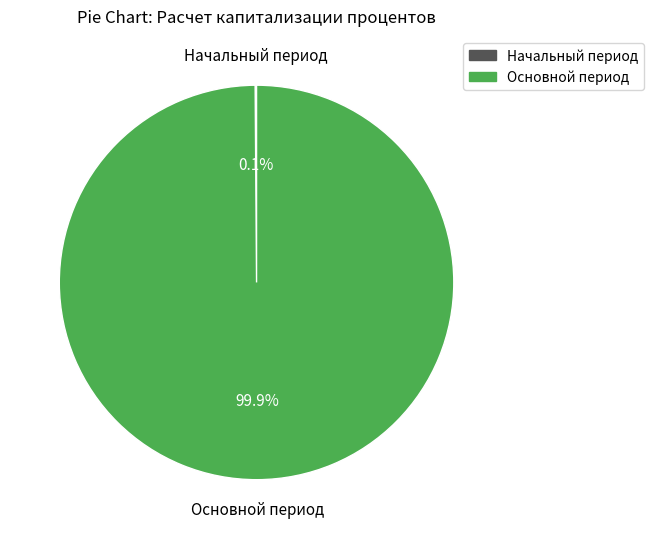

Is there any slice that represents more than half of the pie?

Yes